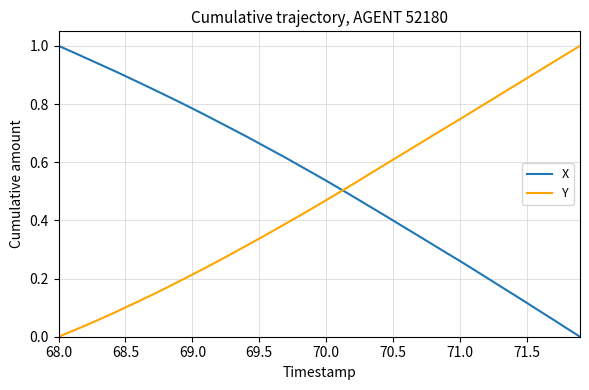

Rank the series by their average value, from lowest to highest.

Y, X